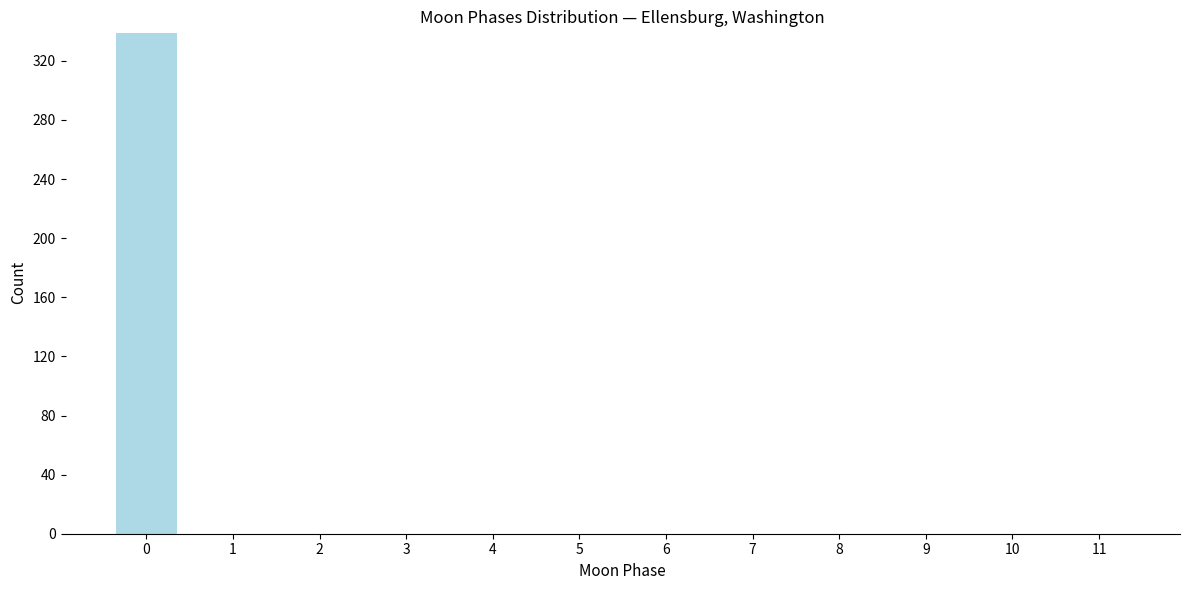

Reading left to right, transcribe all the data shown in this chart.

0=339	1=0	2=0	3=0	4=0	5=0	6=0	7=0	8=0	9=0	10=0	11=0